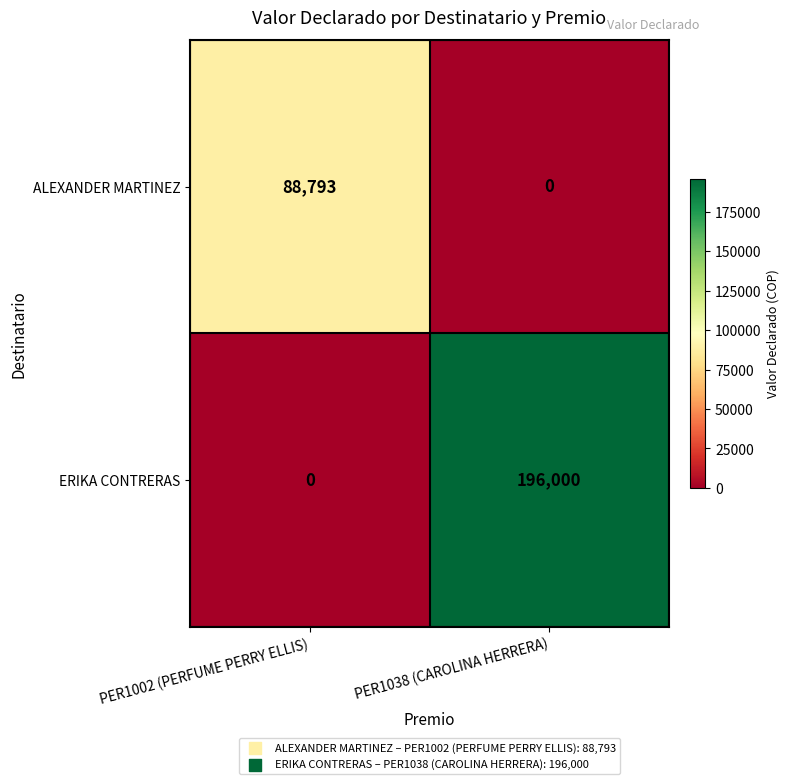

What is the greatest value displayed?

196000